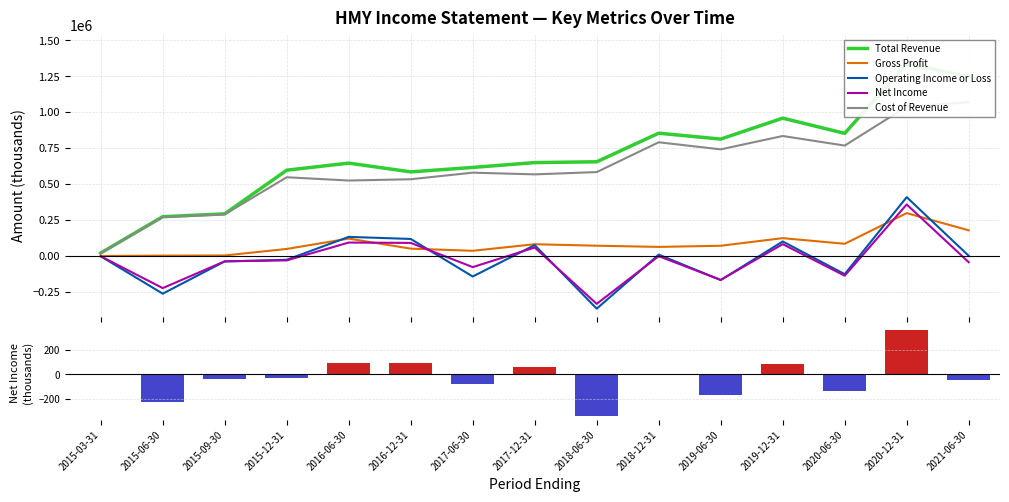

Is it true that Net Income equals -13979.9 at 2015-12-31?

False